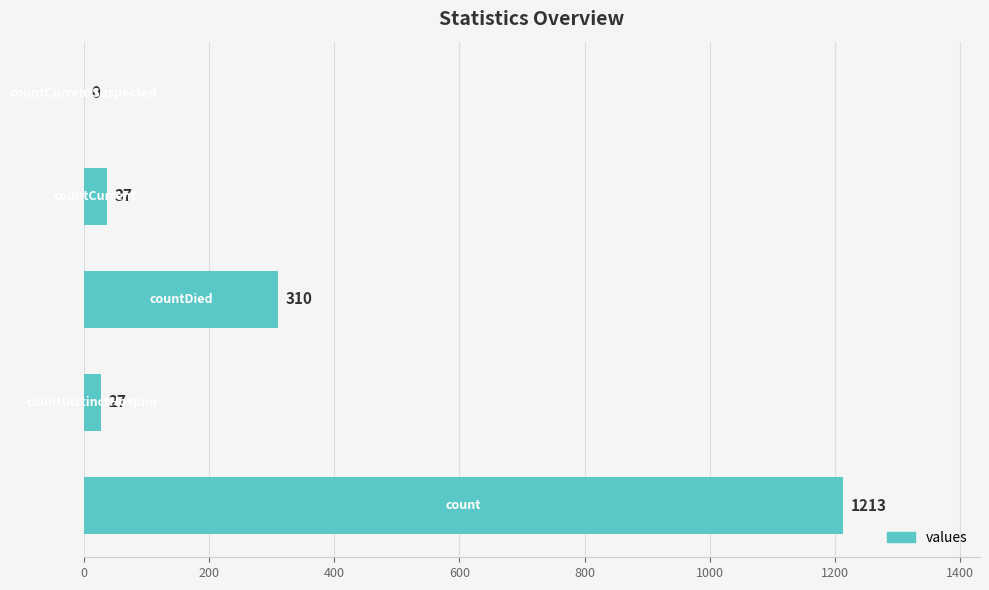

What is the maximum value shown in the chart?

1213